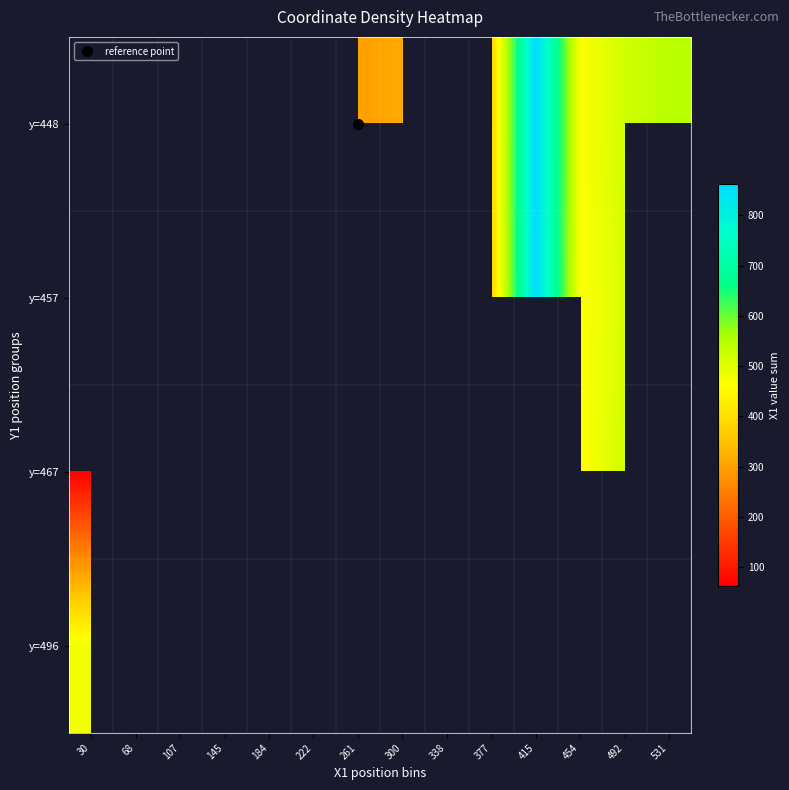

The row_0 series shows 518.0 at 492. True or false?

True